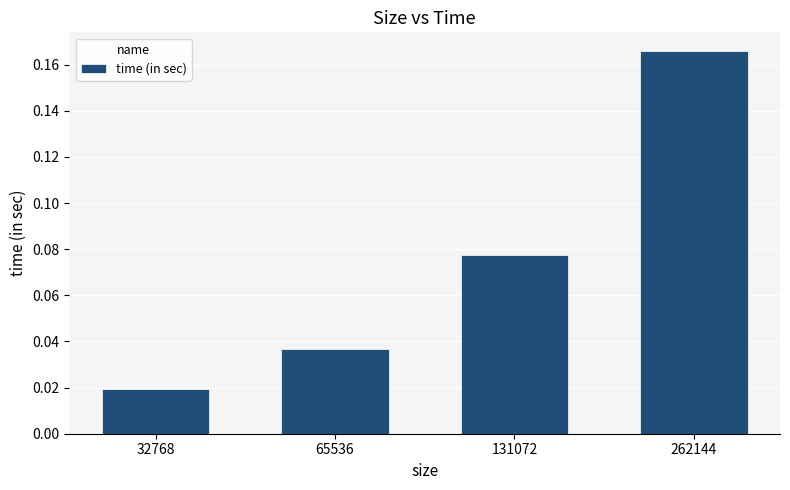

What is the sum of all values?

0.3